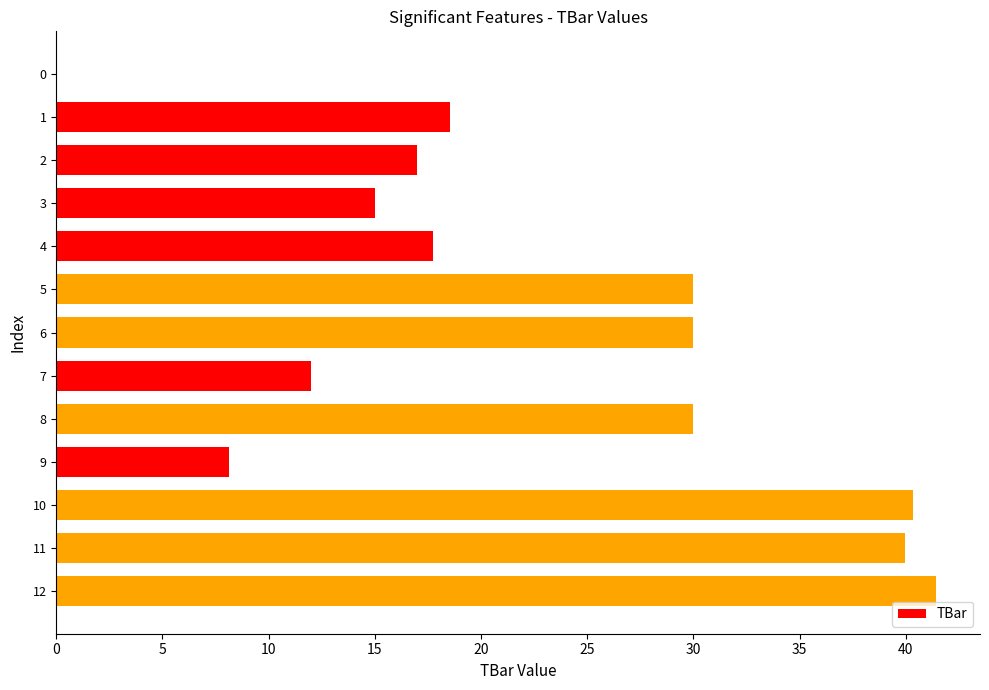

The chart shows a value of 18.6 at 1. True or false?

True